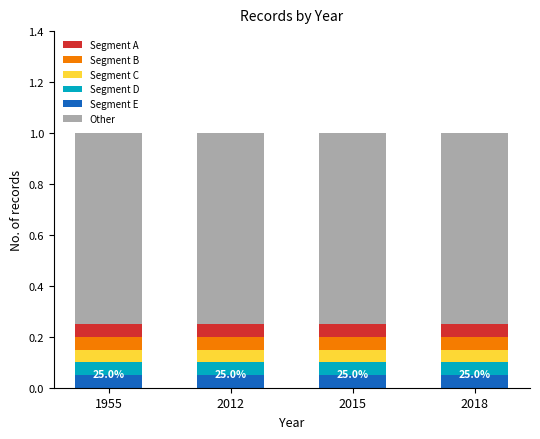

What is the total value across all series at 1955?

1.0